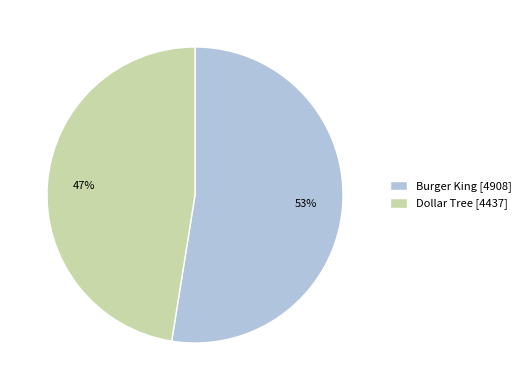

How many segments does this pie chart have?

2